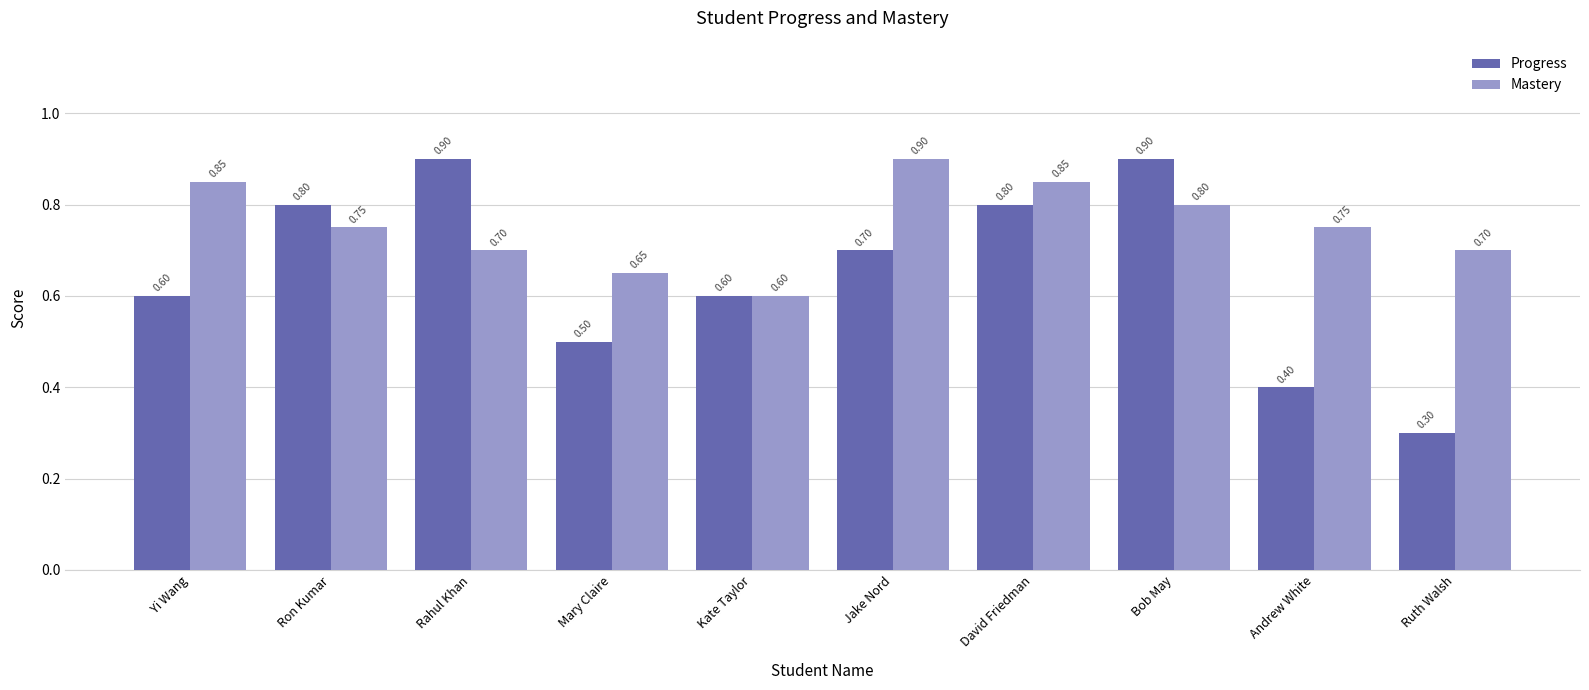

Which series has the widest spread of values?

Progress